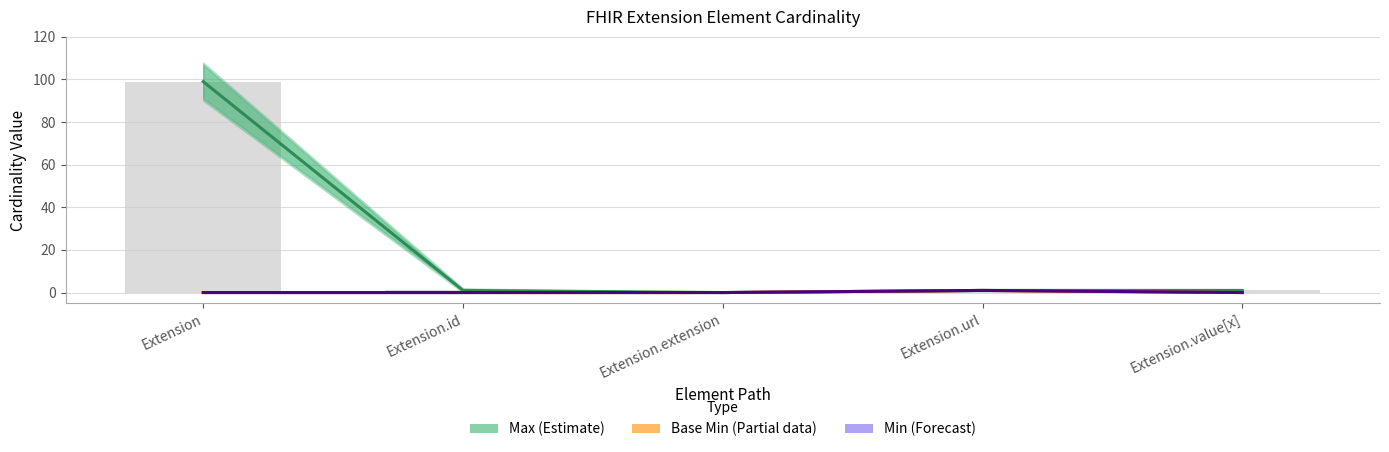

At which label is Max (Estimate) closest to 49?

Extension.id